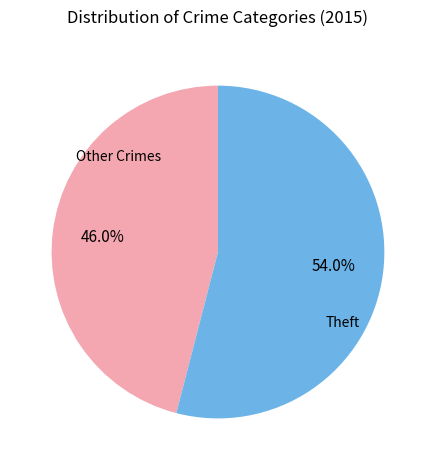

To the nearest percent, what is the average slice percentage?

50%